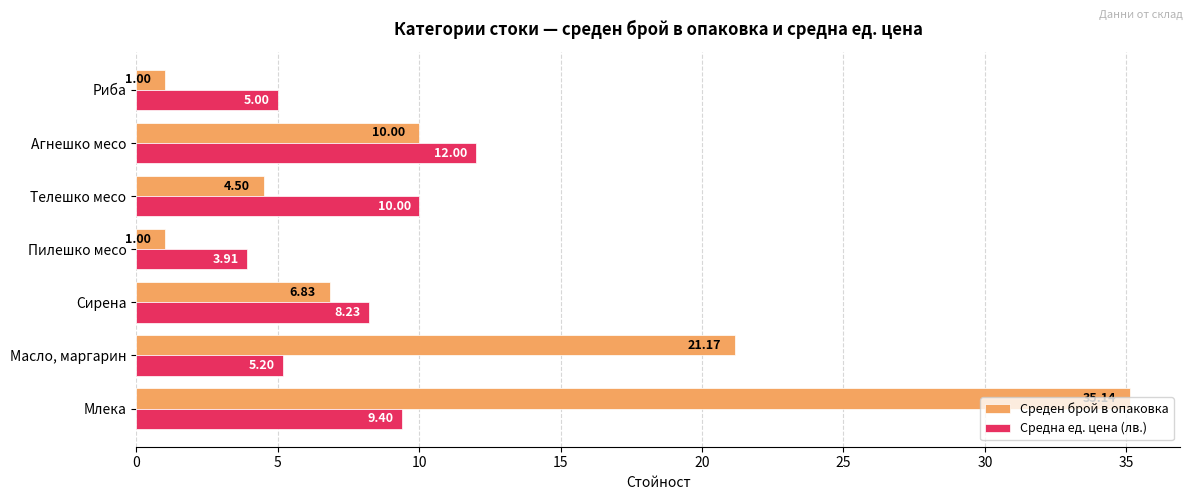

At which category is the sum across all series the highest?

Млека